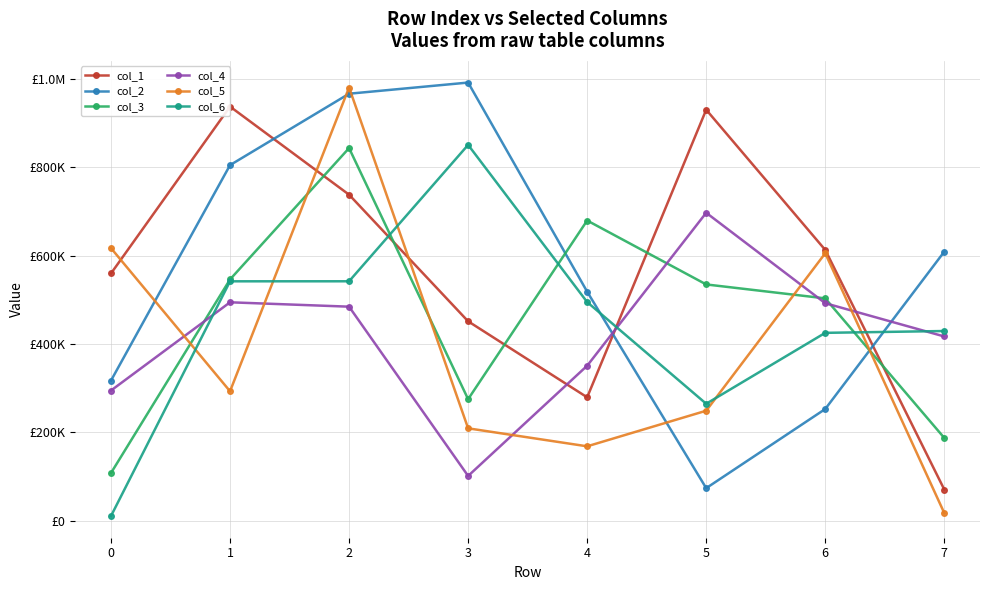

Which series has the largest range (max minus min)?

col_5